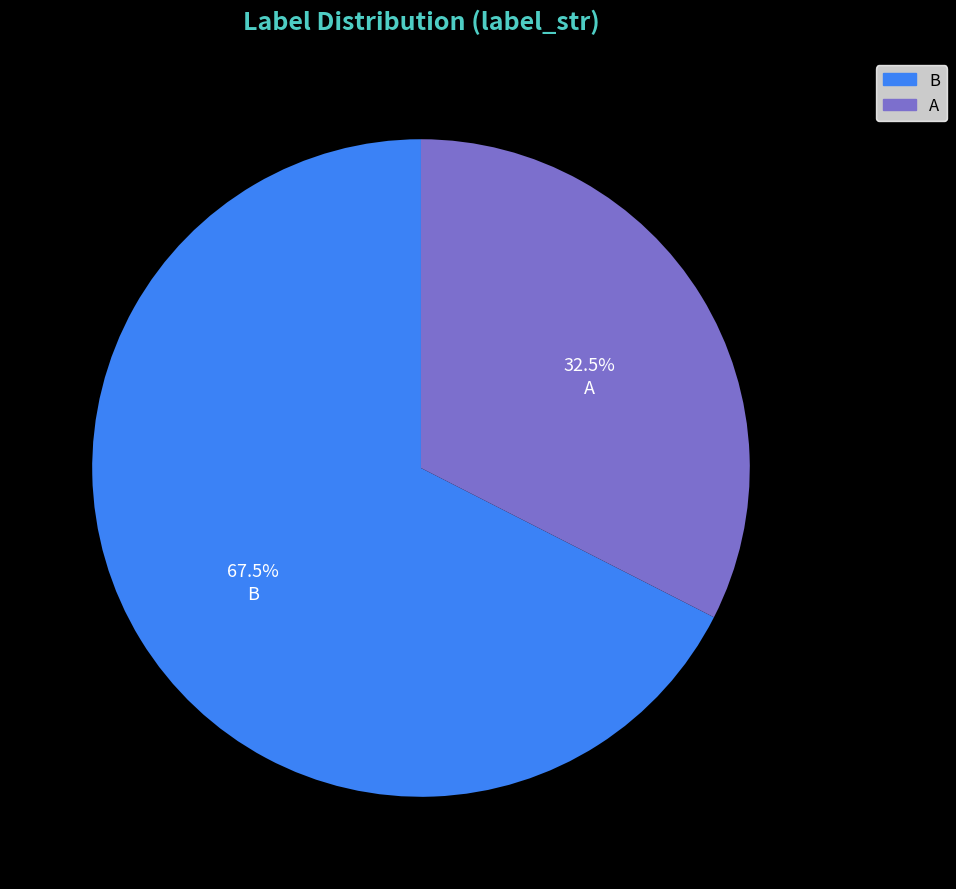

Approximately how many times larger is the value at A compared to B?

0.5